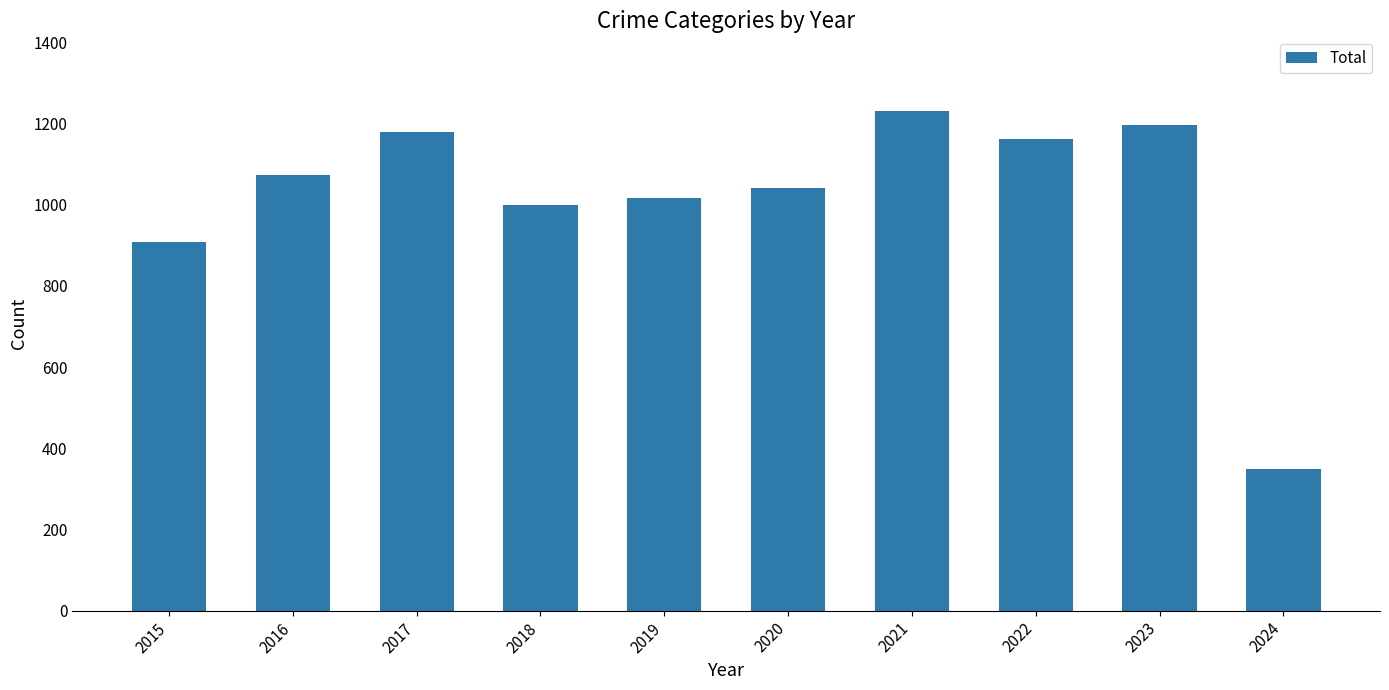

At which category does the chart reach its peak across all series?

2021